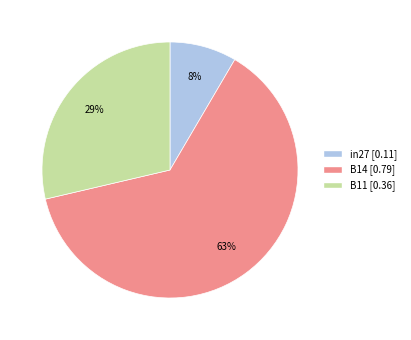

Is there a majority slice in this chart?

Yes